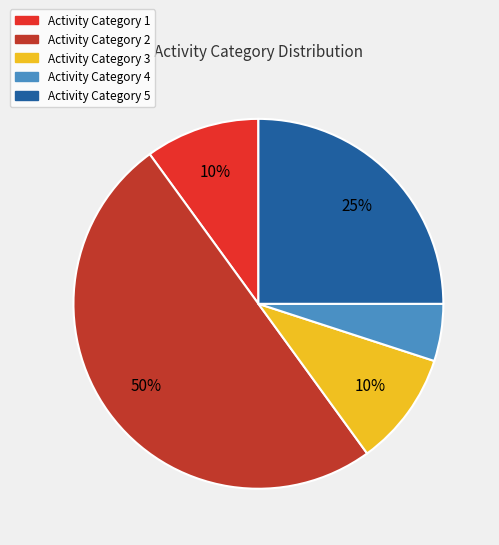

To the nearest percent, what is the average slice percentage?

20%